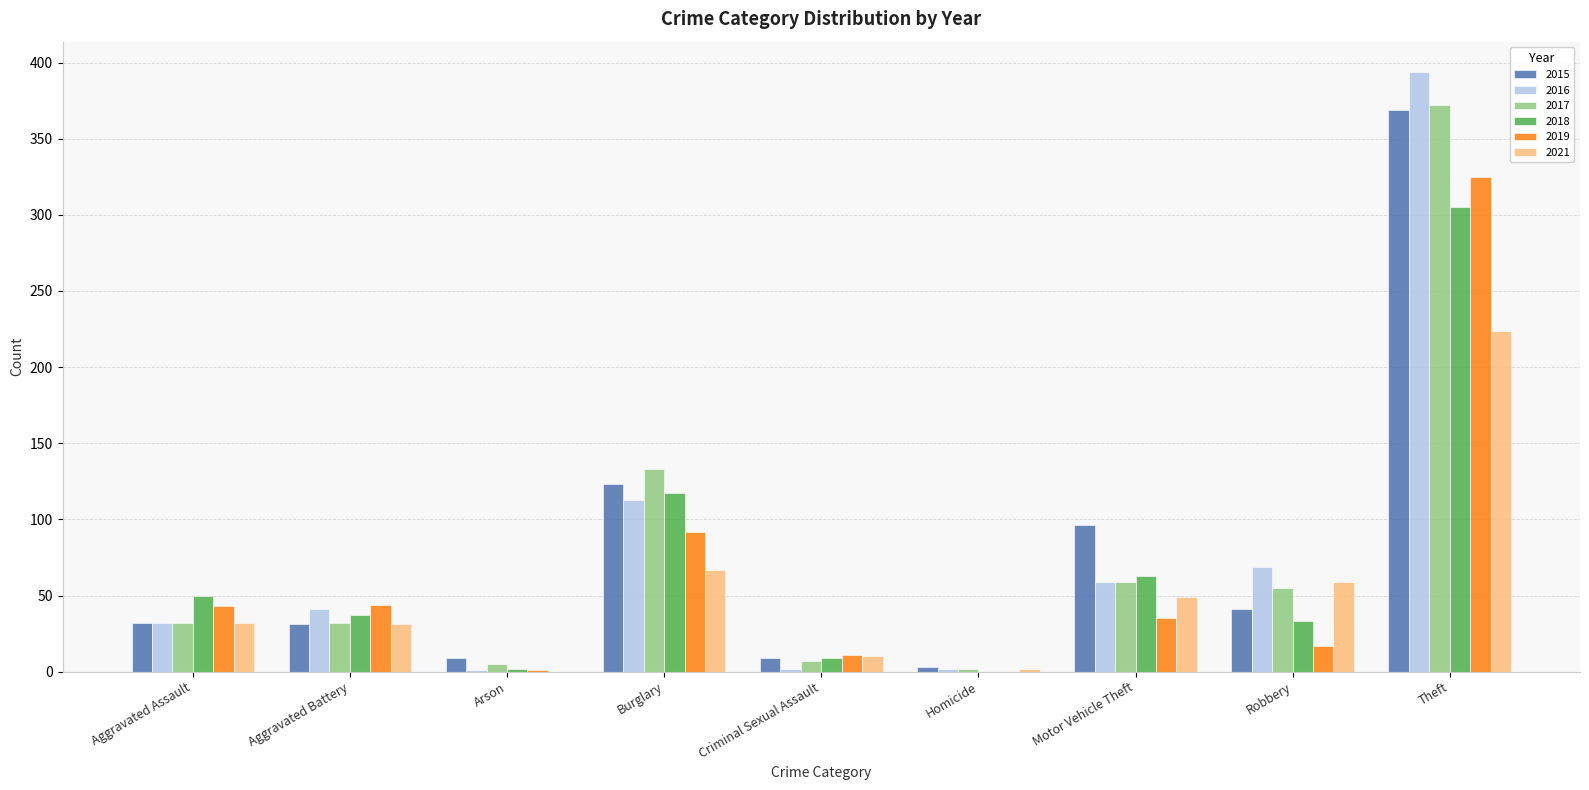

The value of 2017 at Homicide is 2. True or false?

True